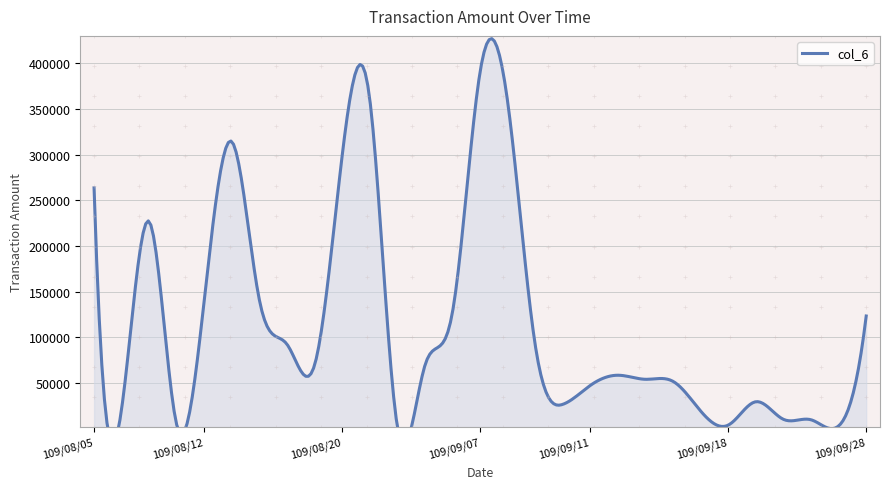

What is the sum of all values?

3407750